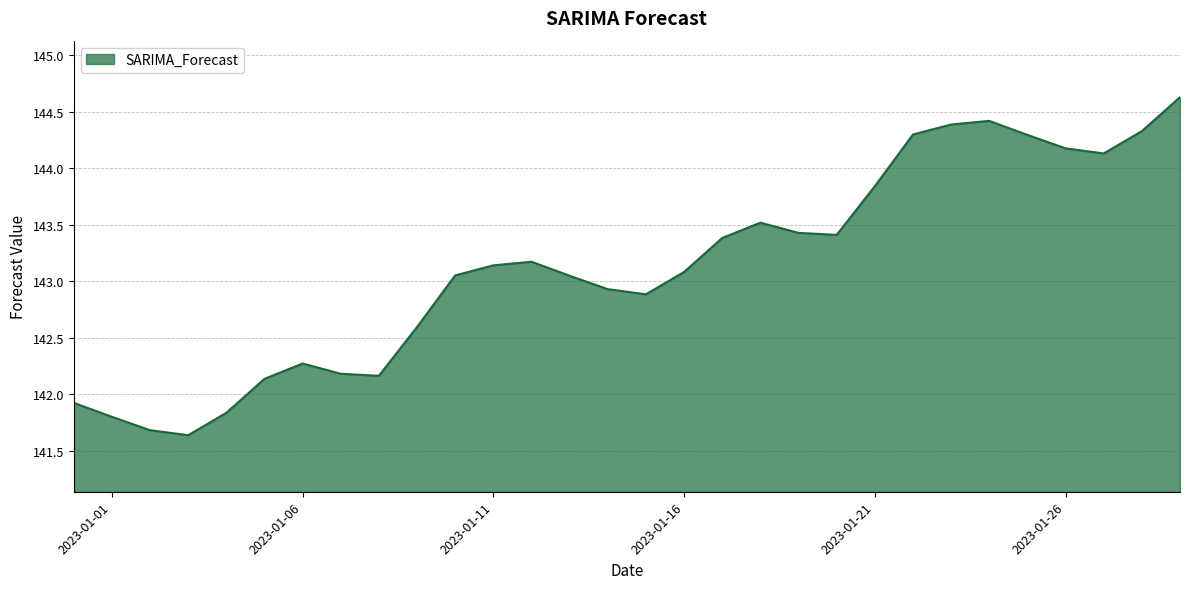

What is the difference between the maximum and minimum values?

3.0